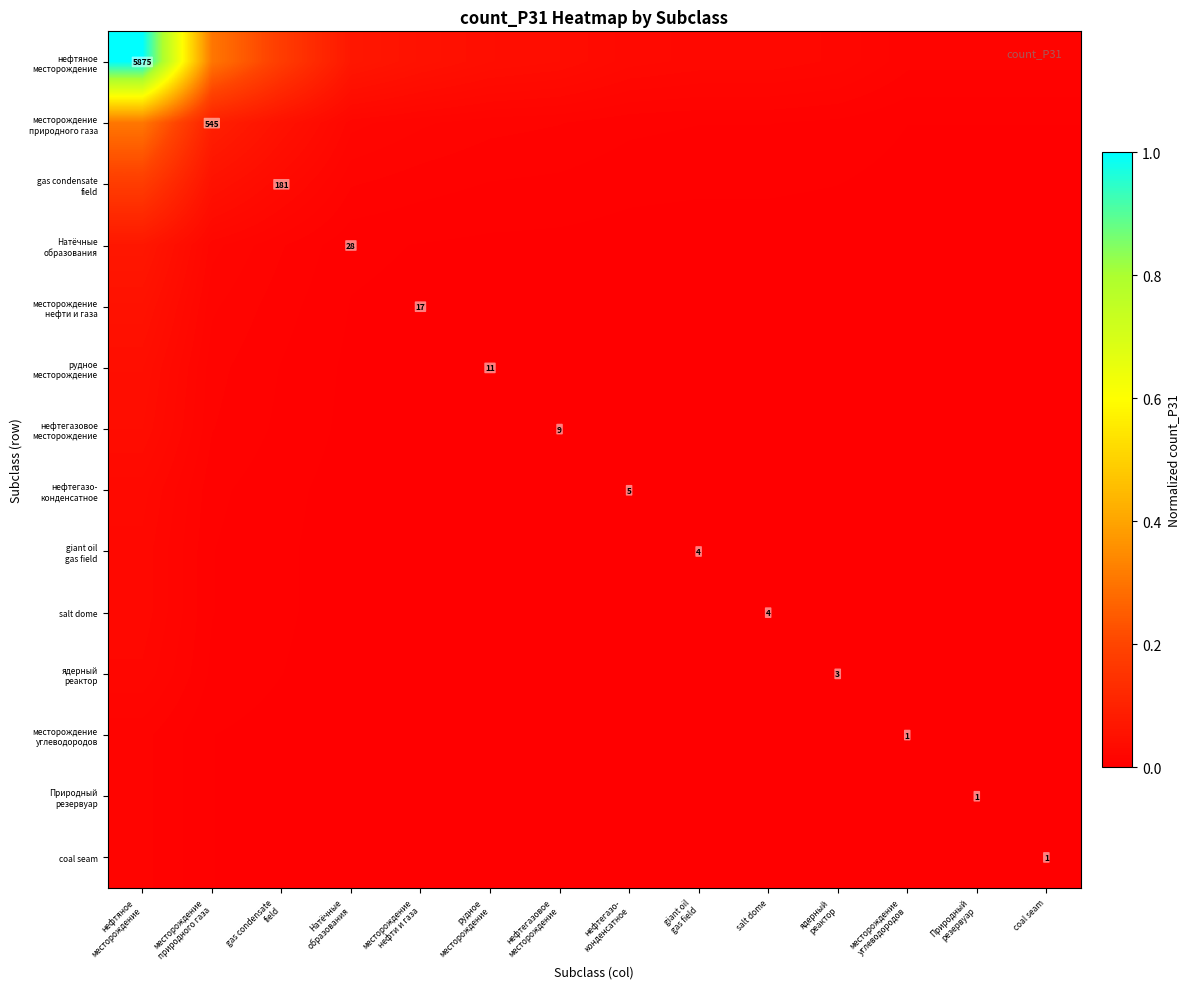

Where is Натёчные образования nearest to the value 0?

месторождение углеводородов